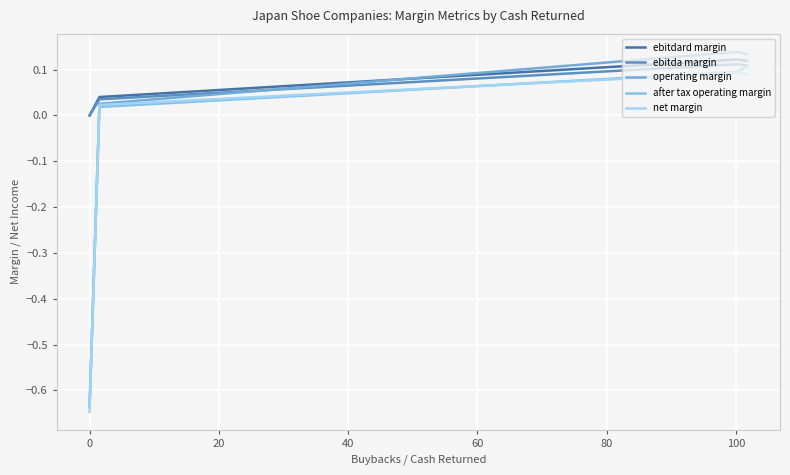

How many values in operating margin are above zero?

3